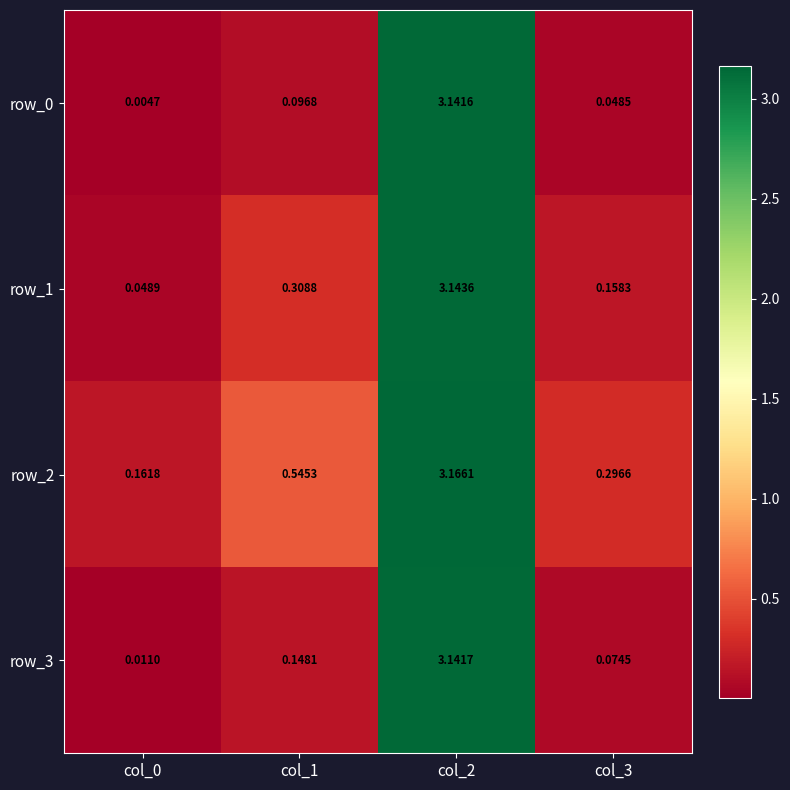

Is the value of row_2 at col_0 greater than the value of row_3 at col_1?

Yes